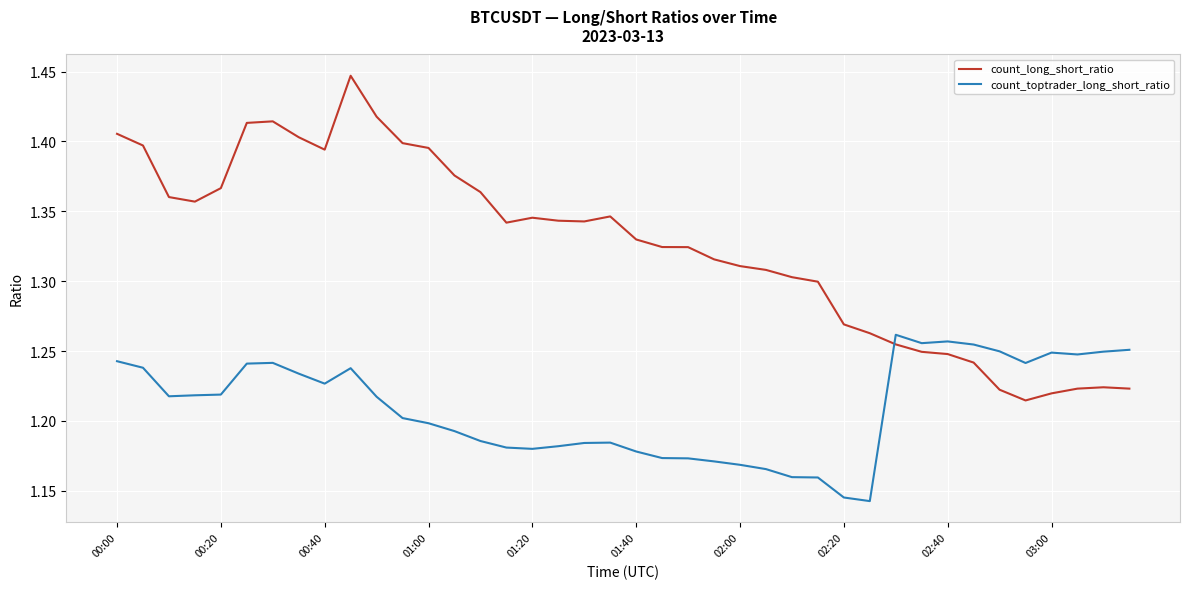

List the series in order of their peak value, lowest first.

count_toptrader_long_short_ratio, count_long_short_ratio